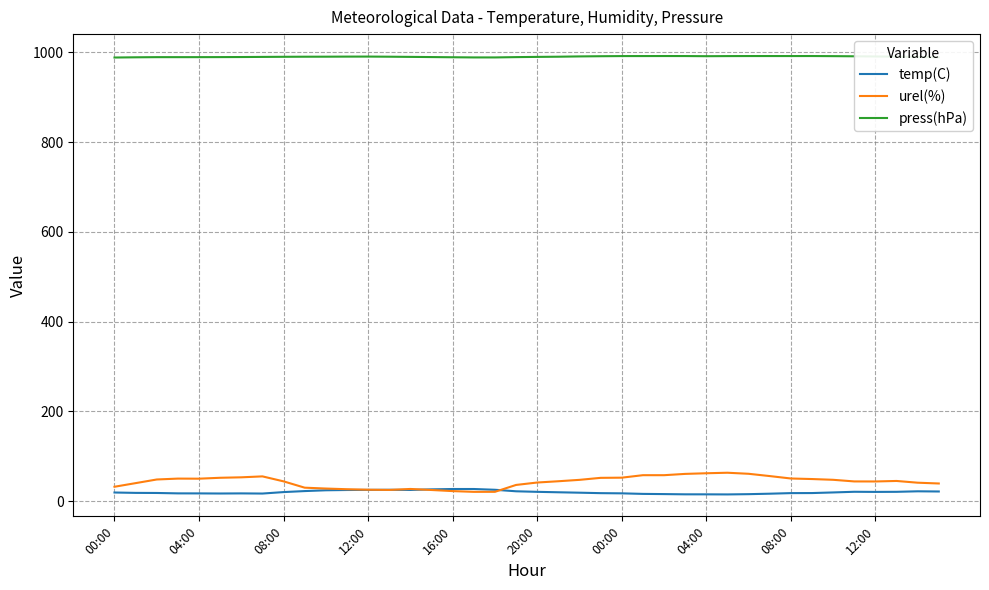

What is the maximum value for temp(C)?

27.0